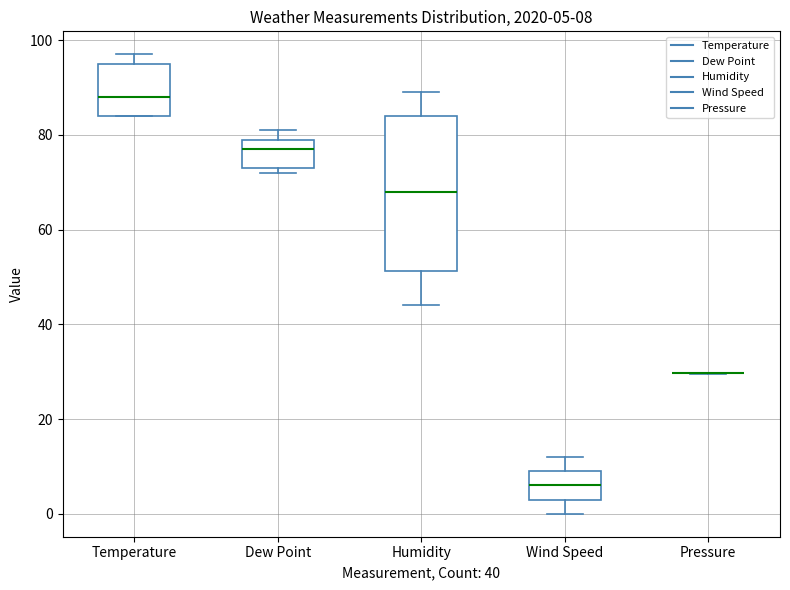

Comparing the boxes themselves (not the whiskers), which one is the tallest?

Humidity